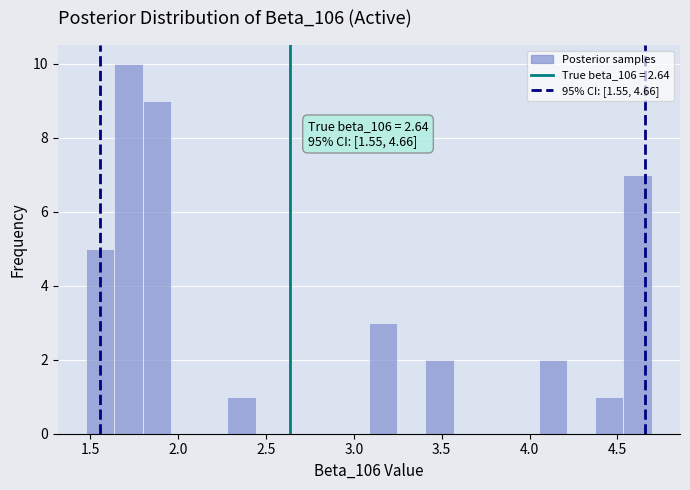

Around what value on the x-axis is the tallest bar? Give the approximate position of its centre, as read against the axis.

1.70